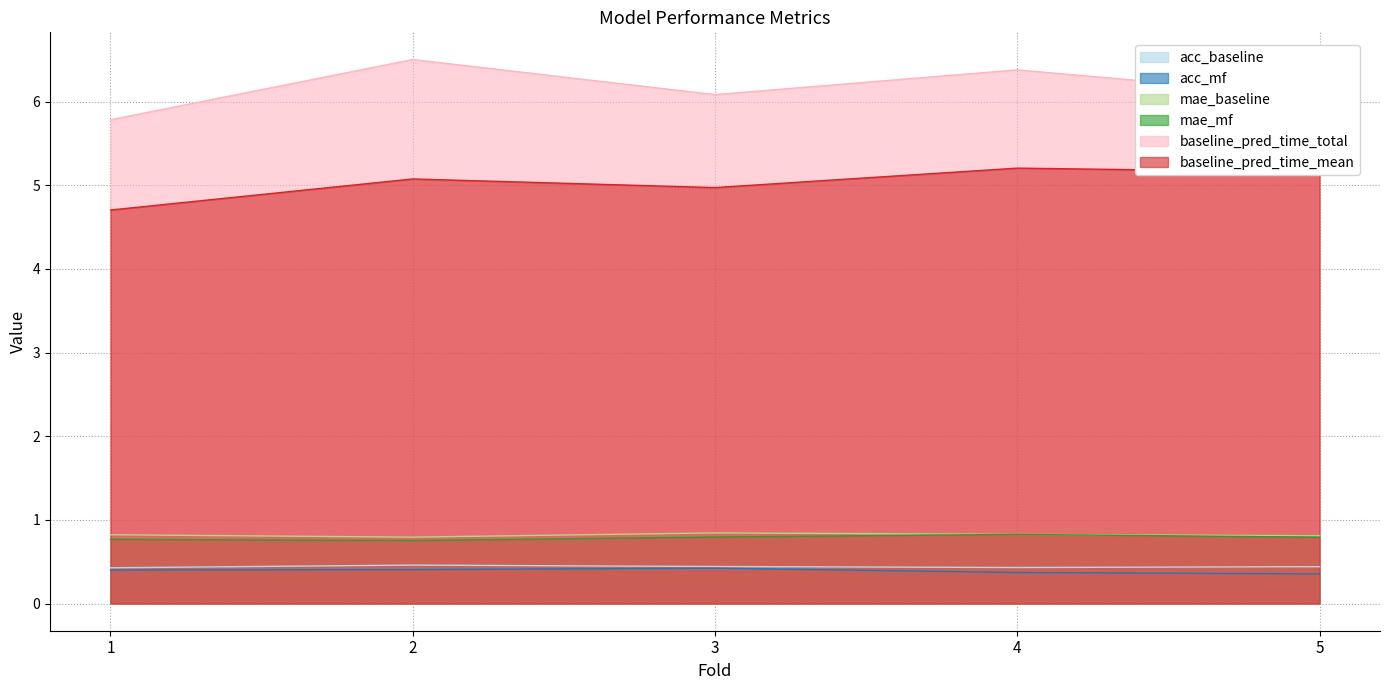

Between 5 and 3, which is larger?

3